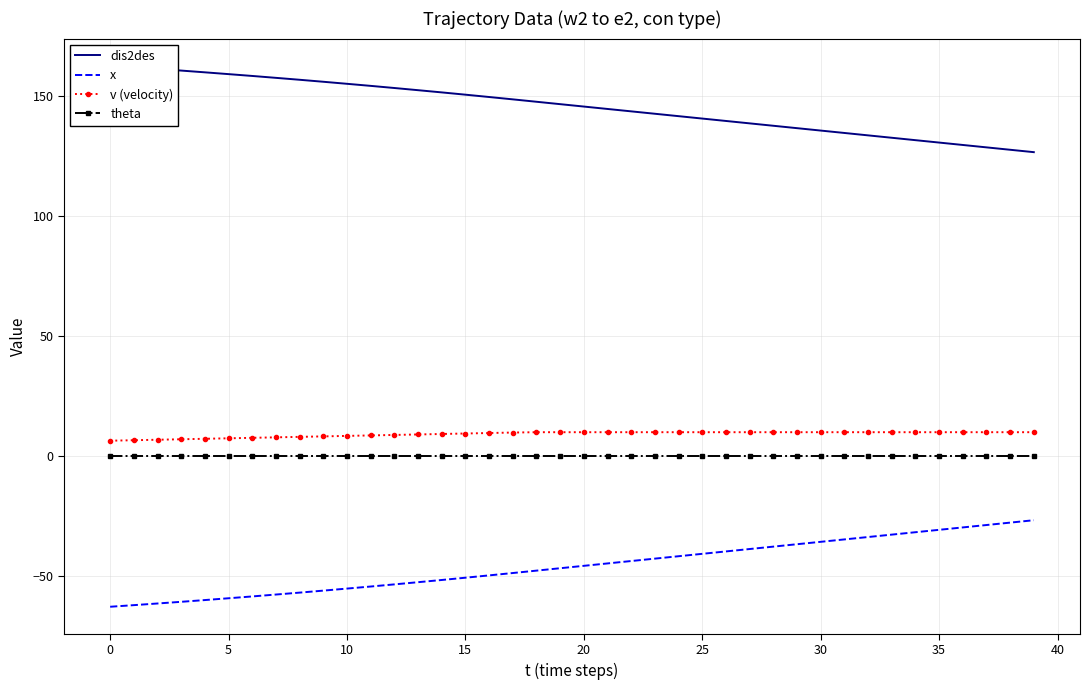

Is it true that dis2des equals 126.7 at 39?

True